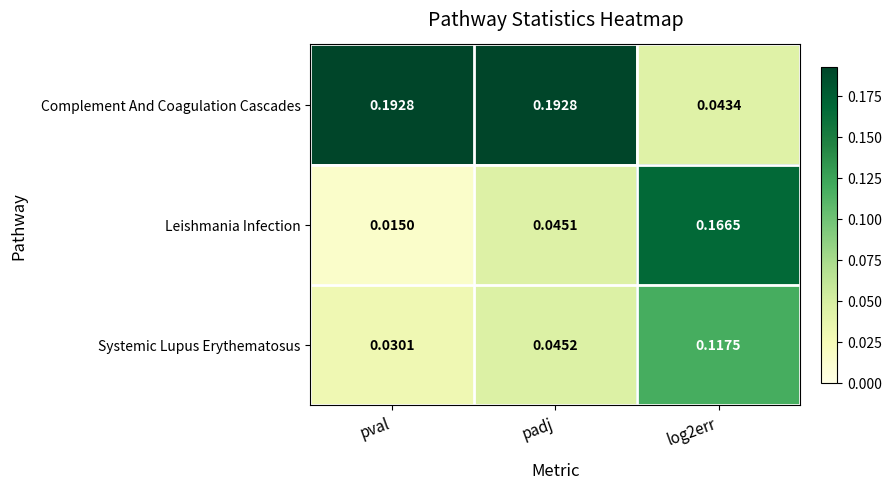

Rank the series at log2err from highest to lowest value.

Leishmania Infection, Systemic Lupus Erythematosus, Complement And Coagulation Cascades